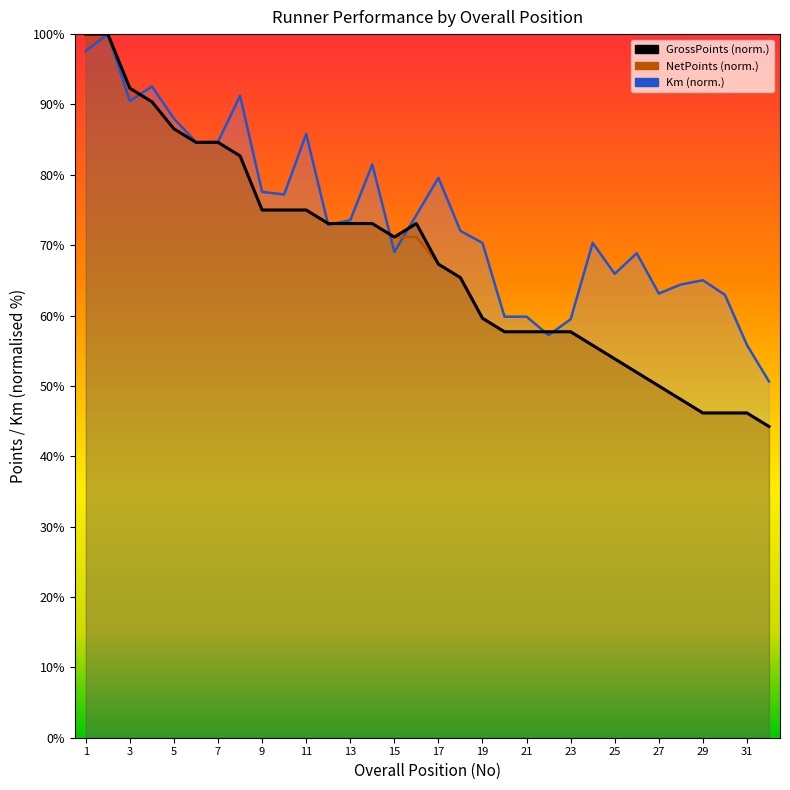

What are all the series names shown in the legend?

Km, NetPoints, GrossPoints